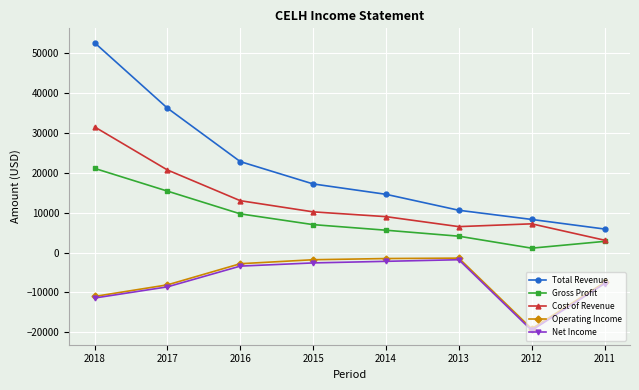

What is the value of the Operating Income point at the 3rd from the left?

-2800